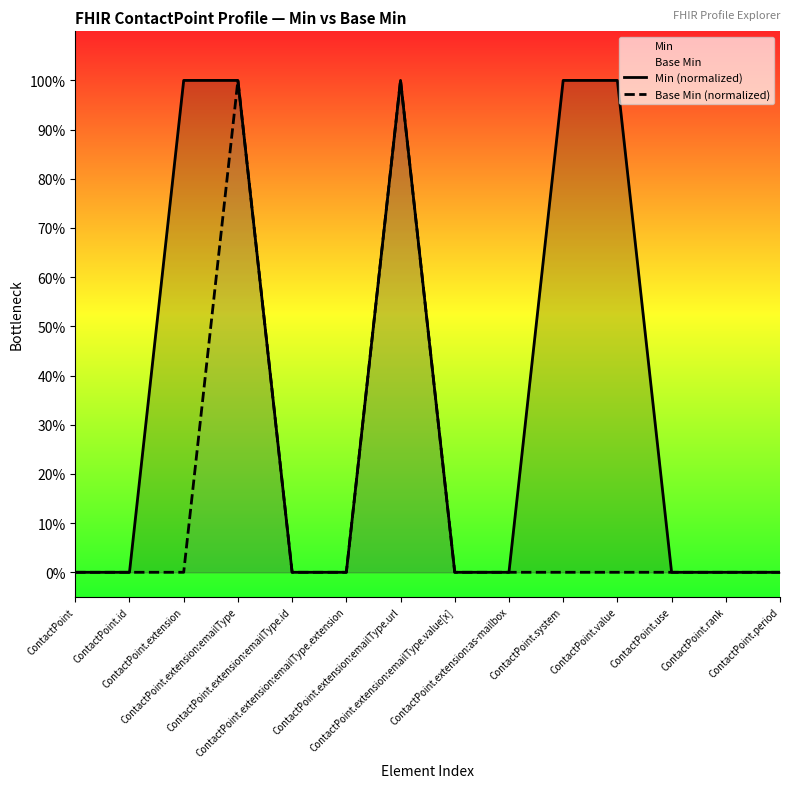

True or false: Base Min (normalized) and Min (normalized) intersect in this chart.

False